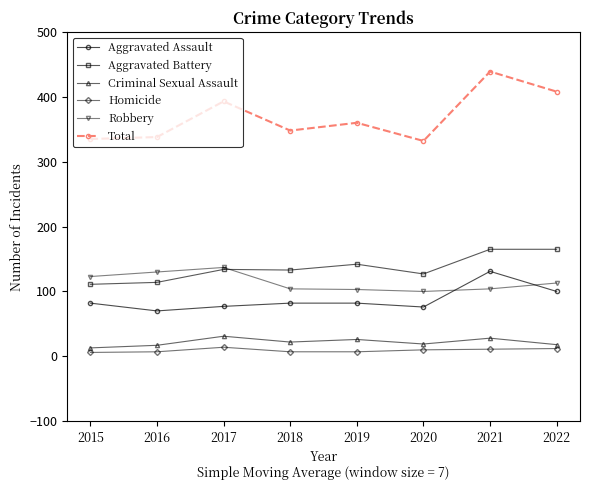

Which series has the largest total across all categories?

Total